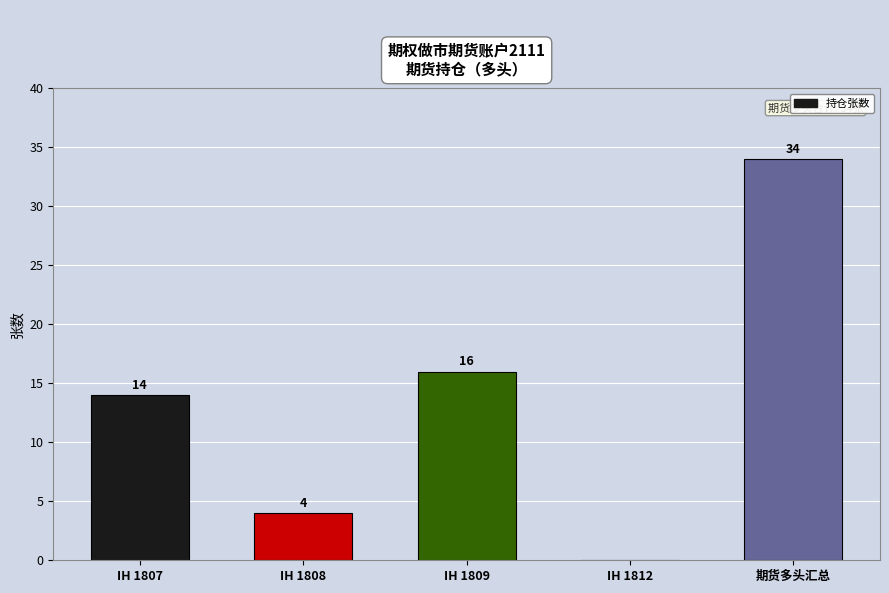

The value at IH 1812 is -13. True or false?

False